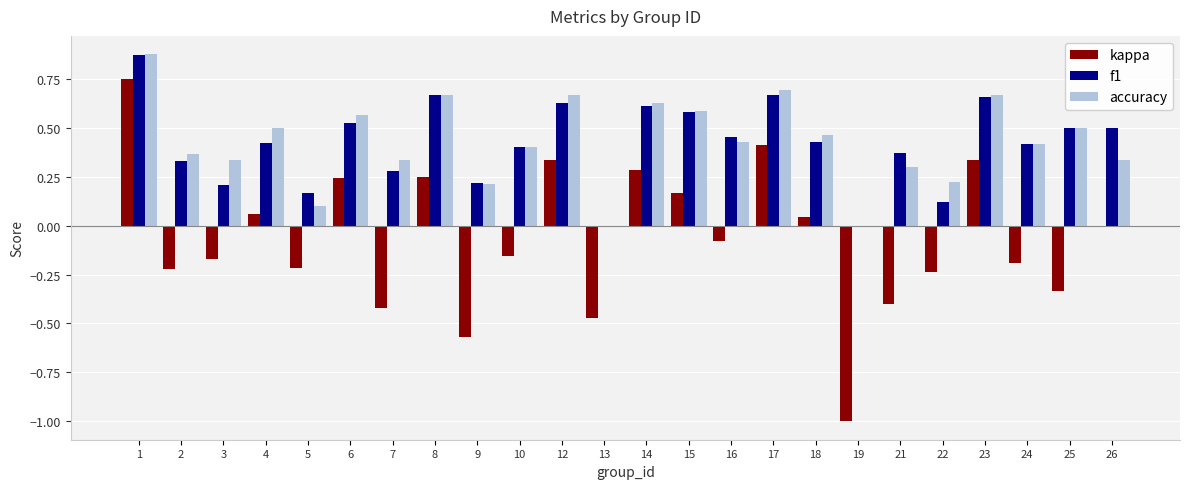

What is the total value across all series at 6?

1.3